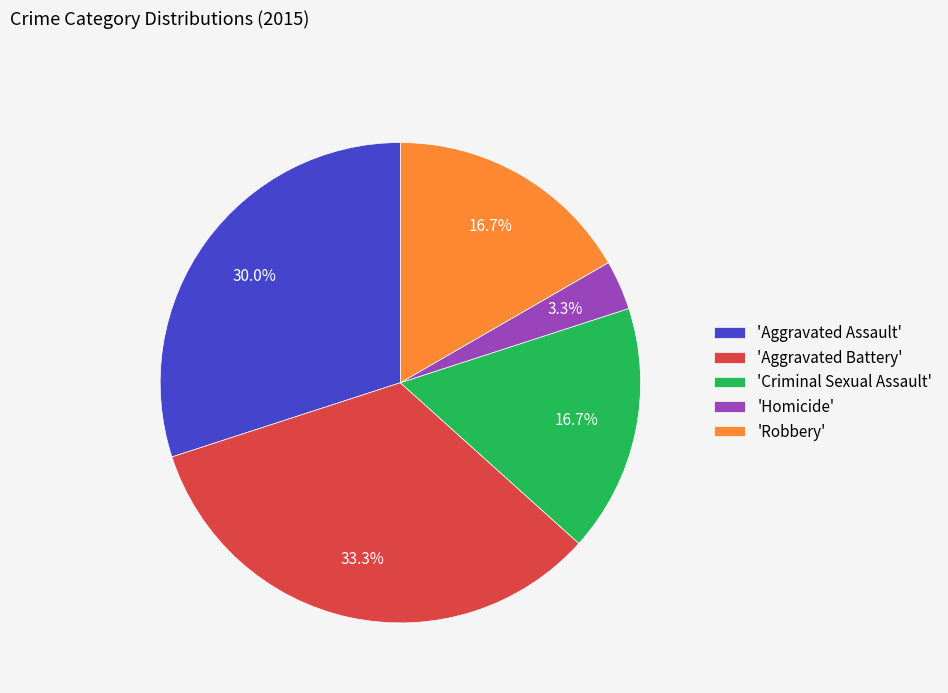

What is the largest slice in the pie chart?

'Aggravated Battery'